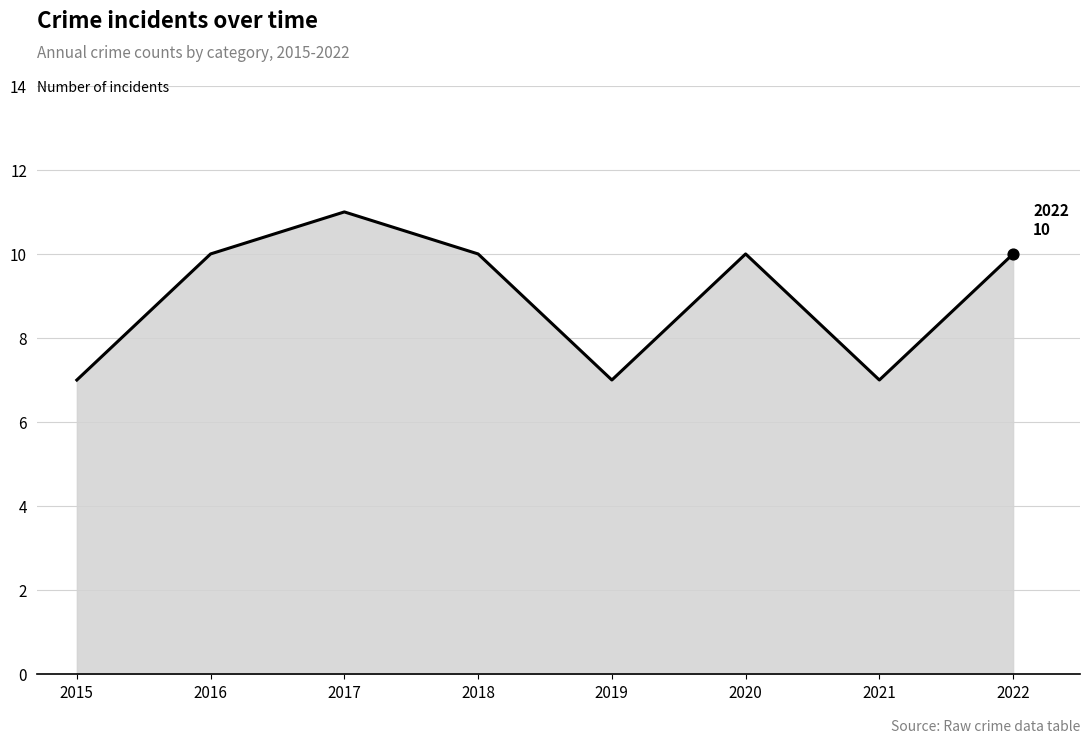

What is the ratio of the value at 2017 to the value at 2021?

1.6